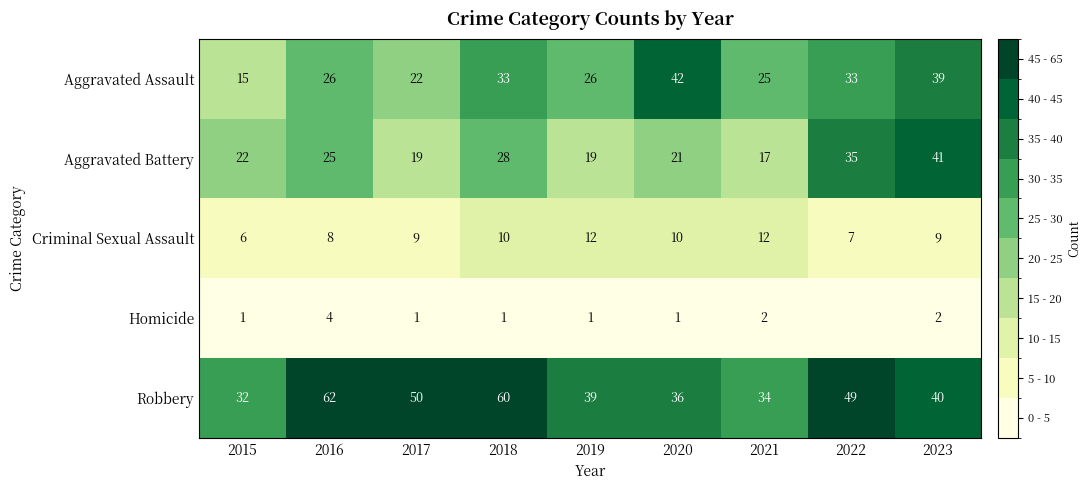

Where is Robbery nearest to the value 47?

2022